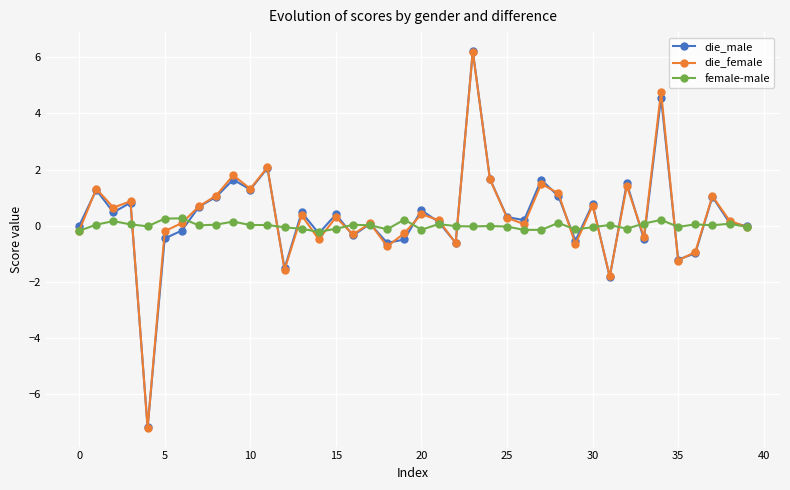

True or false: die_male has more than 0 points higher than both neighbors.

True